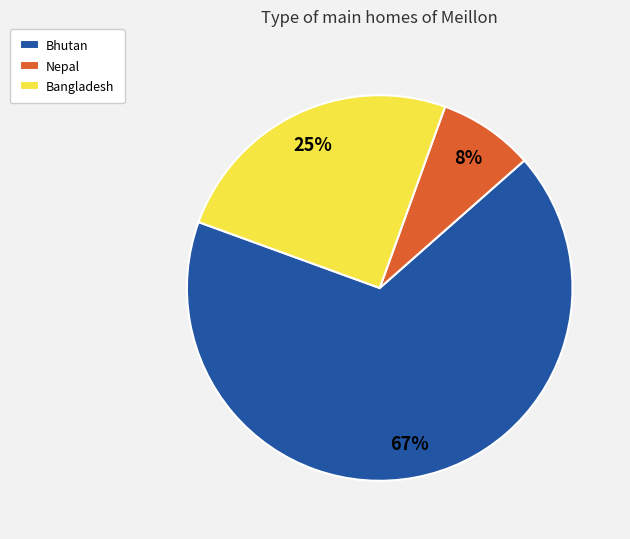

What percentage is the Bhutan slice, to the nearest percent?

67%